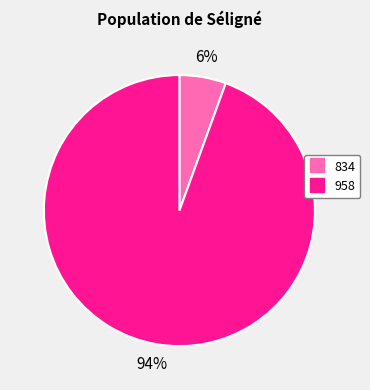

Is it true that 834 is 12% of the pie?

False